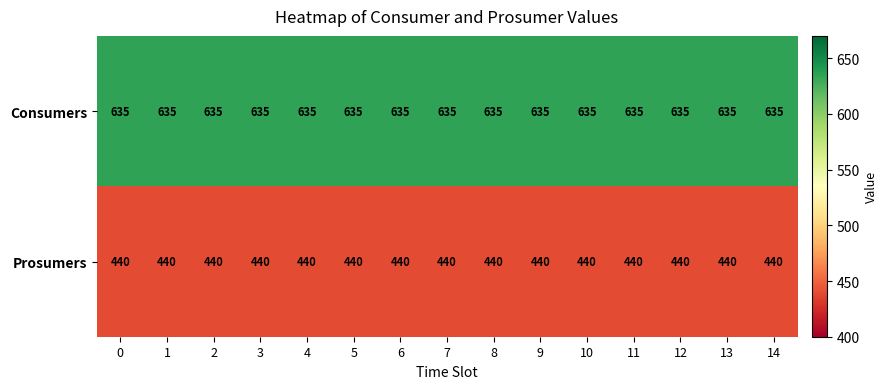

What is the difference between the highest and lowest values at 0?

195